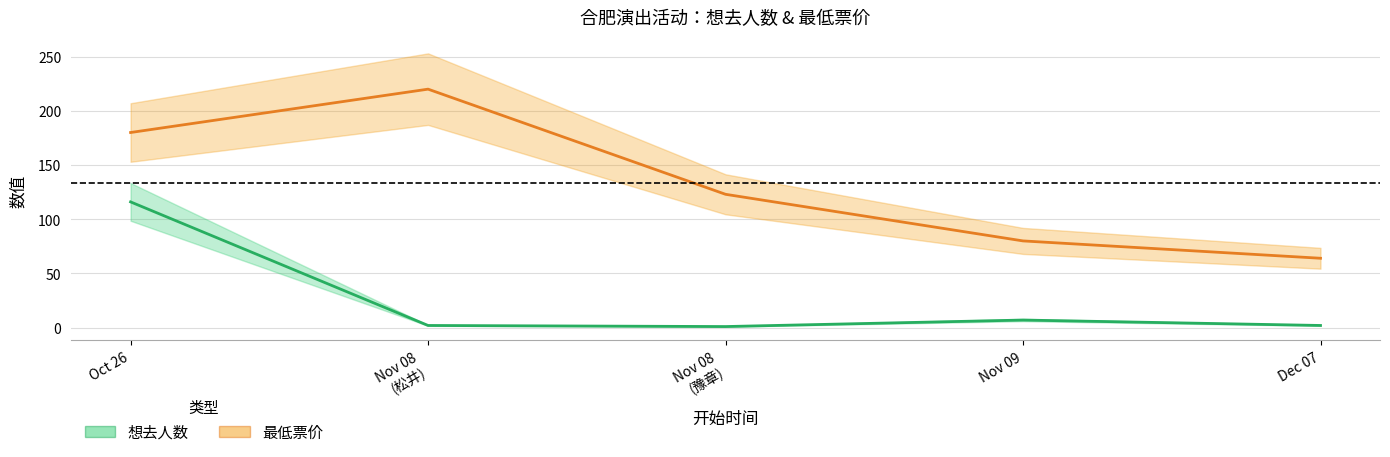

How many values in the 最低票价 series exceed 123?

2